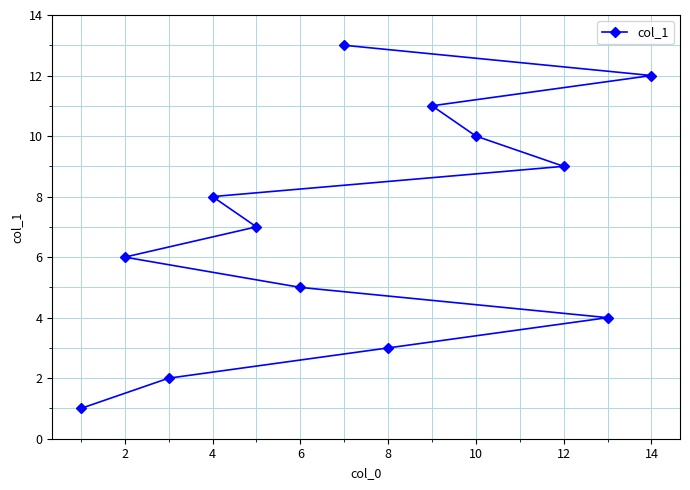

What is the sum of the values at 0 and 12?

14